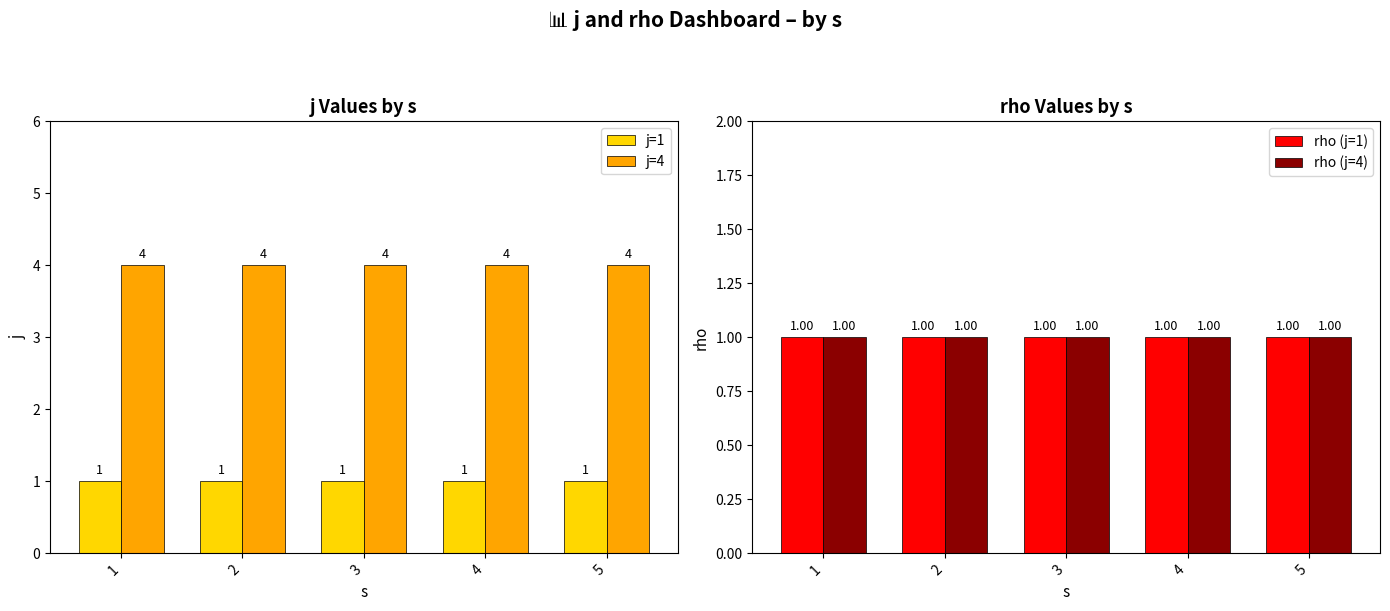

Reading right to left, extract all data points from this chart.

j=1: 1	1	1	1	1
j=4: 4	4	4	4	4
rho (j=1): 1	1	1	1	1
rho (j=4): 1	1	1	1	1